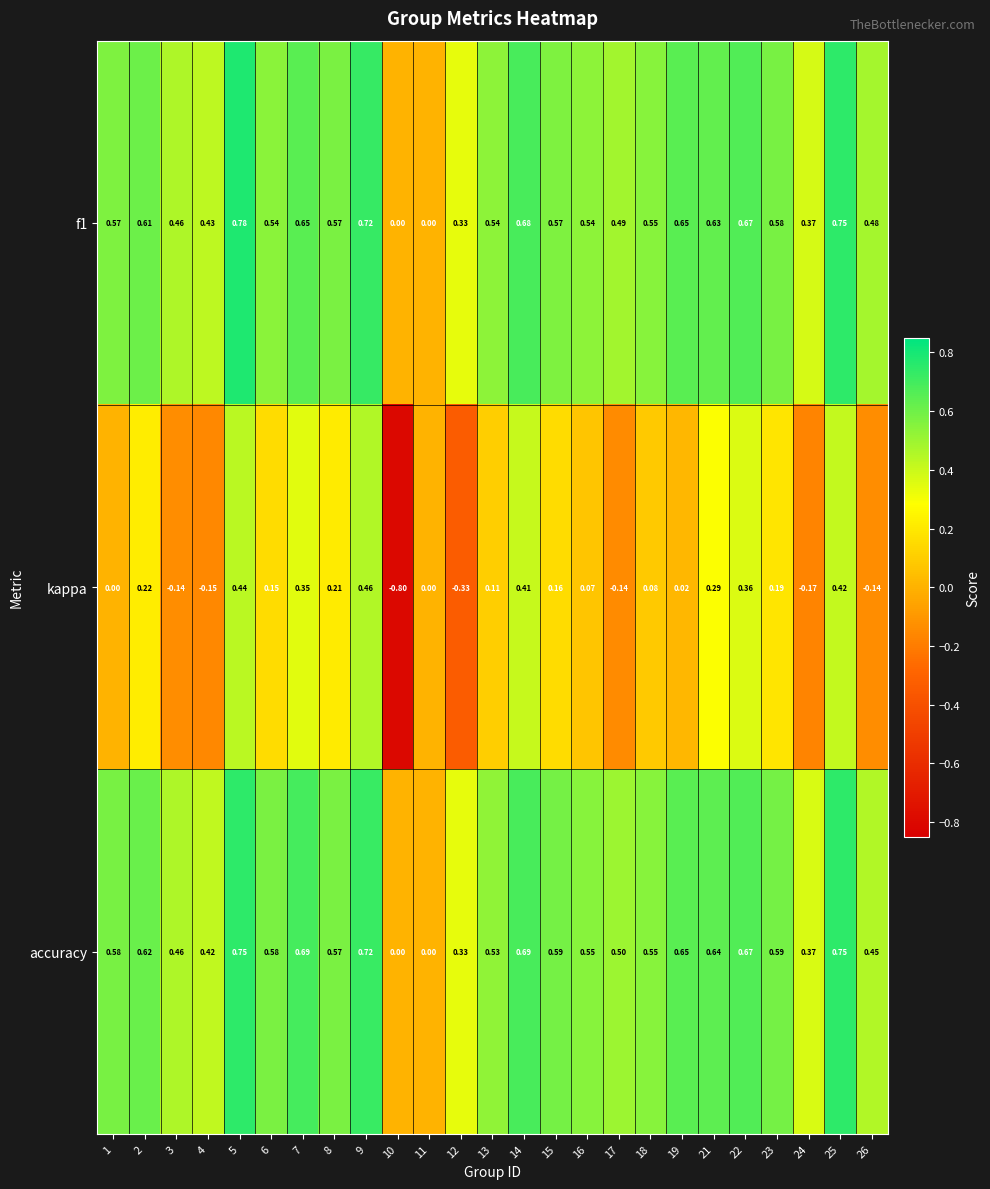

Is the value of accuracy at 21 greater than the value of kappa at 21?

Yes